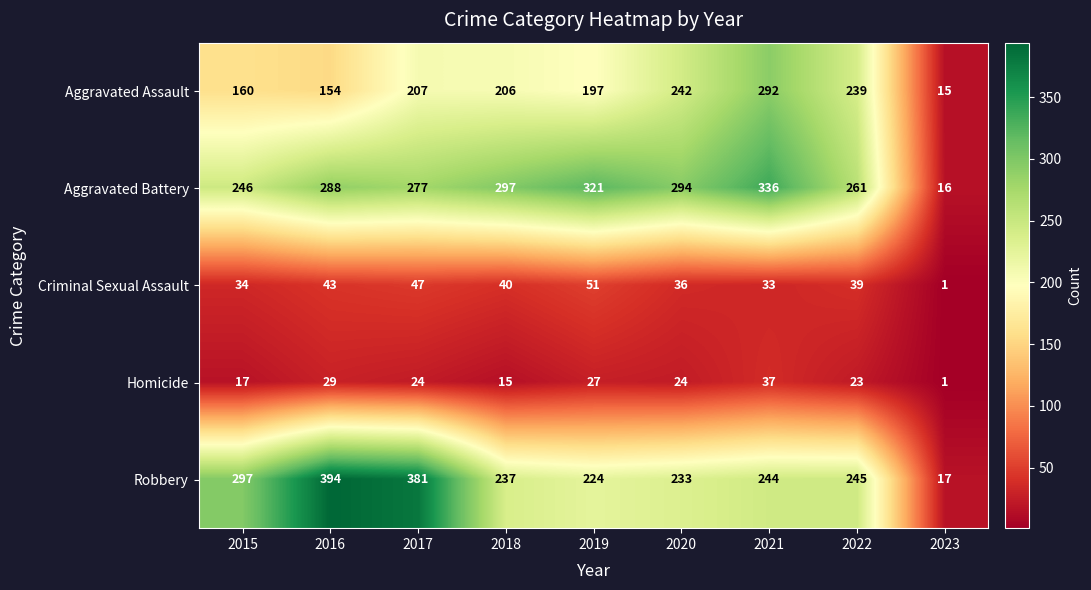

At 2020, list the series in order from largest to smallest.

Aggravated Battery, Aggravated Assault, Robbery, Criminal Sexual Assault, Homicide